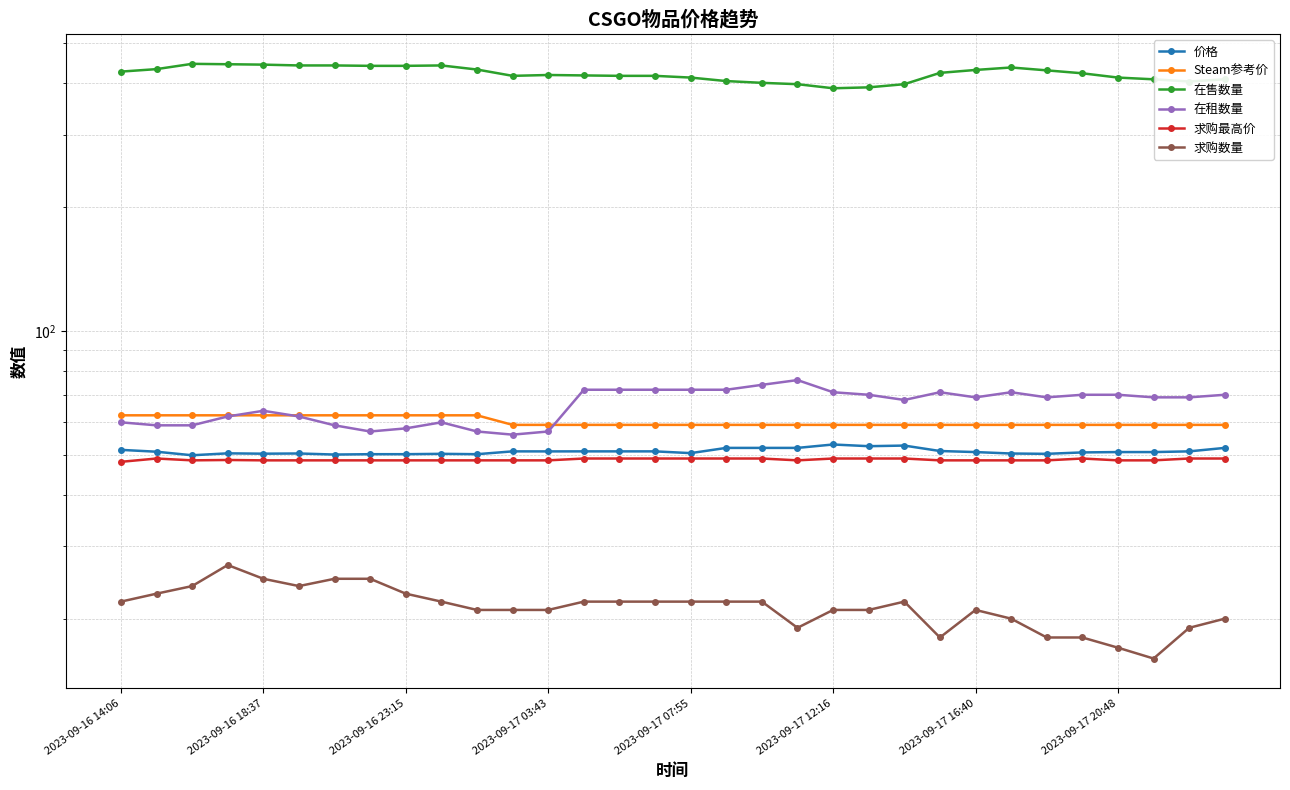

Reading left to right, transcribe all the data shown in this chart.

价格: 51.4	50.9	49.9	50.4	50.3	50.4	50.1	50.2	50.2	50.3	50.2	51.0	51.0	51.0	51.0	51.0	50.5	52.0	52.0	52.0	53.0	52.5	52.7	51.1	50.8	50.4	50.3	50.7	50.8	50.8	51.0	52.0
Steam参考价: 62.4	62.4	62.4	62.4	62.4	62.4	62.4	62.4	62.4	62.4	62.4	59.1	59.1	59.1	59.1	59.1	59.1	59.1	59.1	59.1	59.1	59.1	59.1	59.1	59.1	59.1	59.1	59.1	59.1	59.1	59.1	59.1
在售数量: 427.0	433.0	446.0	445.0	444.0	442.0	442.0	441.0	441.0	442.0	432.0	417.0	419.0	418.0	417.0	417.0	413.0	405.0	401.0	398.0	389.0	391.0	398.0	424.0	431.0	437.0	430.0	423.0	413.0	409.0	404.0	409.0
在租数量: 60.0	59.0	59.0	62.0	64.0	62.0	59.0	57.0	58.0	60.0	57.0	56.0	57.0	72.0	72.0	72.0	72.0	72.0	74.0	76.0	71.0	70.0	68.0	71.0	69.0	71.0	69.0	70.0	70.0	69.0	69.0	70.0
求购最高价: 48.1	49.0	48.5	48.6	48.5	48.5	48.5	48.5	48.5	48.5	48.5	48.5	48.5	49.0	49.0	49.0	49.0	49.0	49.0	48.5	49.0	49.0	49.0	48.5	48.5	48.5	48.5	49.0	48.5	48.5	49.0	49.0
求购数量: 22.0	23.0	24.0	27.0	25.0	24.0	25.0	25.0	23.0	22.0	21.0	21.0	21.0	22.0	22.0	22.0	22.0	22.0	22.0	19.0	21.0	21.0	22.0	18.0	21.0	20.0	18.0	18.0	17.0	16.0	19.0	20.0